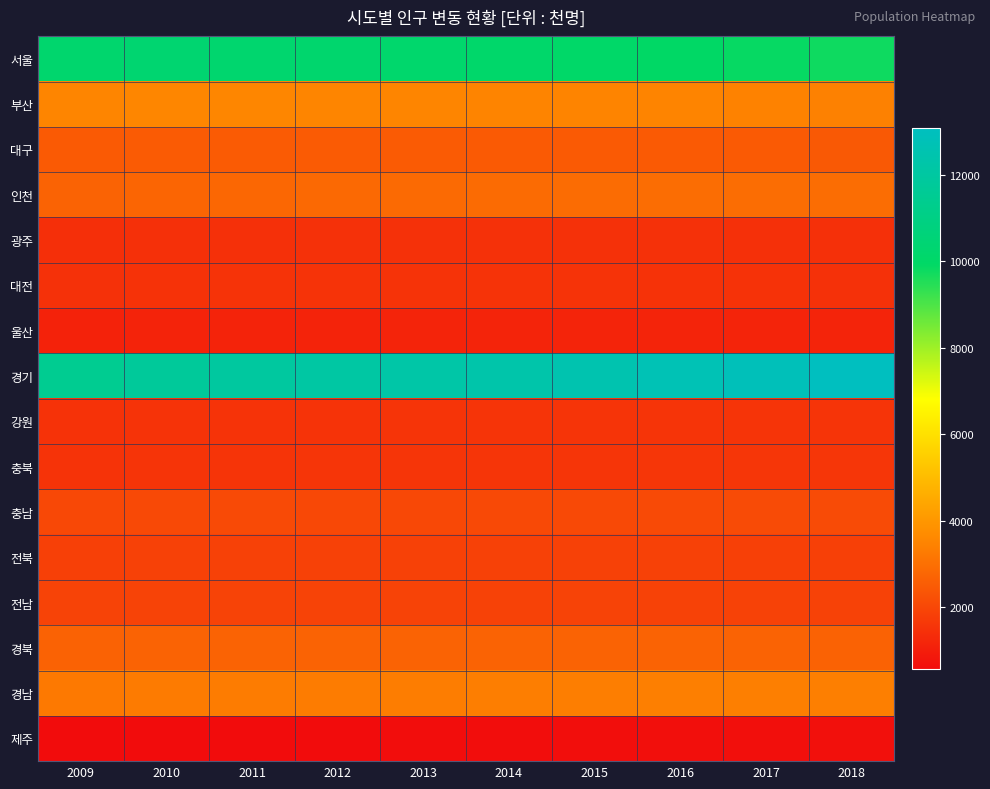

At which category does the chart reach its minimum across all series?

2009